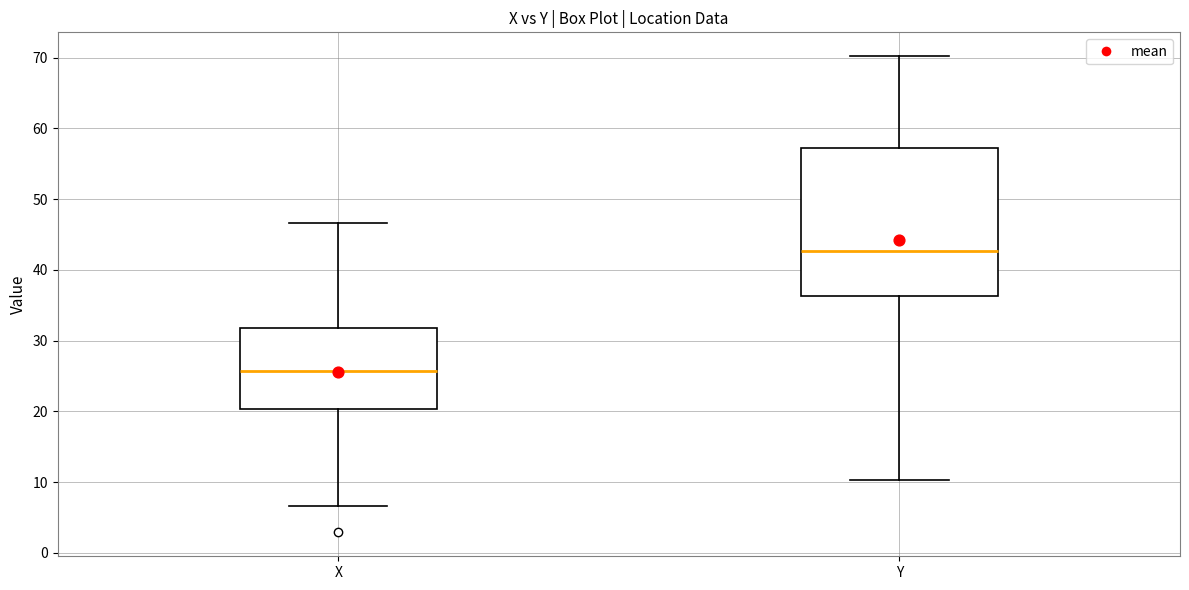

Which box's median line is the lowest?

X